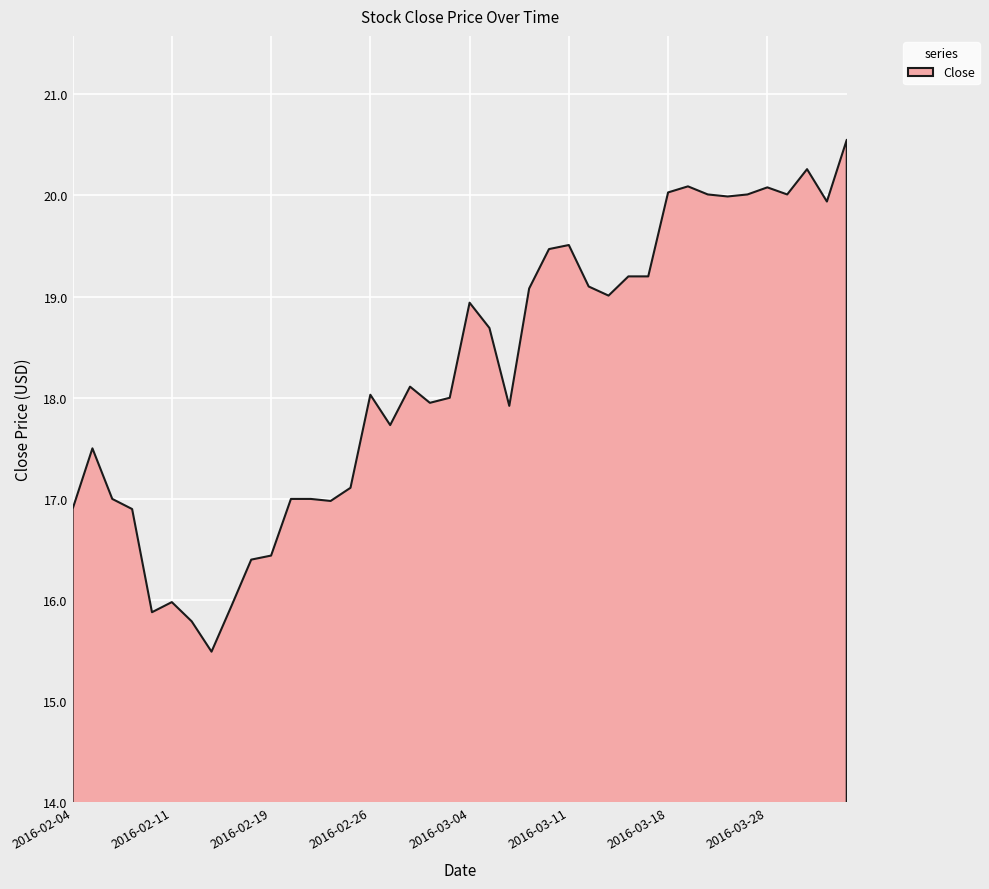

Rank the categories by value from lowest to highest.

2016-02-16, 2016-02-12, 2016-02-10, 2016-02-17, 2016-02-11, 2016-02-18, 2016-02-19, 2016-02-04, 2016-02-09, 2016-02-24, 2016-02-08, 2016-02-22, 2016-02-23, 2016-02-25, 2016-02-05, 2016-02-29, 2016-03-08, 2016-03-02, 2016-03-03, 2016-02-26, 2016-03-01, 2016-03-07, 2016-03-04, 2016-03-15, 2016-03-09, 2016-03-14, 2016-03-16, 2016-03-17, 2016-03-10, 2016-03-11, 2016-03-31, 2016-03-23, 2016-03-22, 2016-03-24, 2016-03-29, 2016-03-18, 2016-03-28, 2016-03-21, 2016-03-30, 2016-04-01